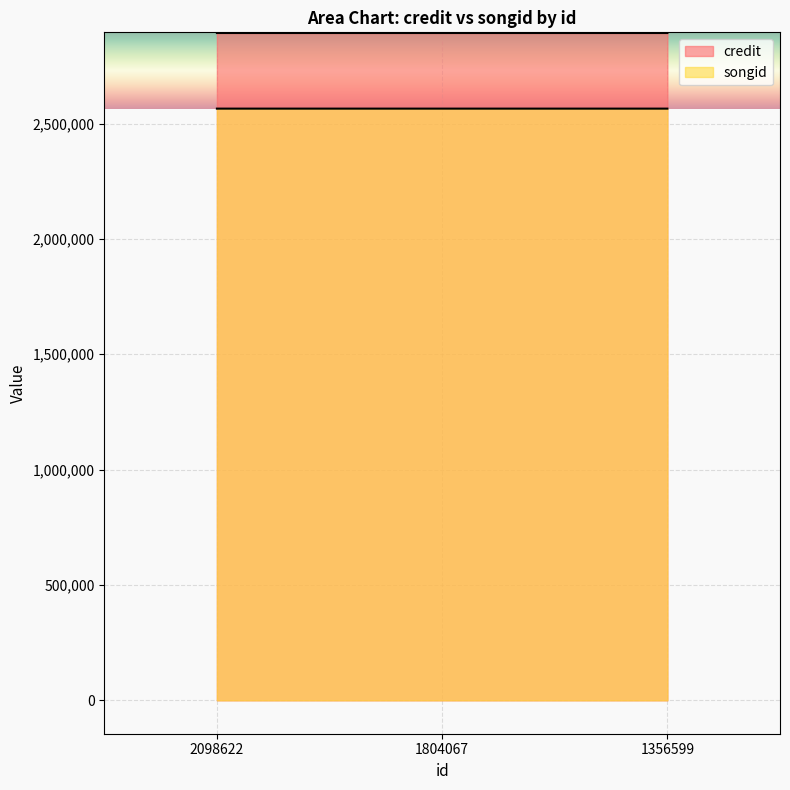

Reading left to right, what are all the values shown in this chart?

credit: 2098622=2892649	1804067=2892651	1356599=2892651
songid: 2098622=2564832	1804067=2564834	1356599=2564834